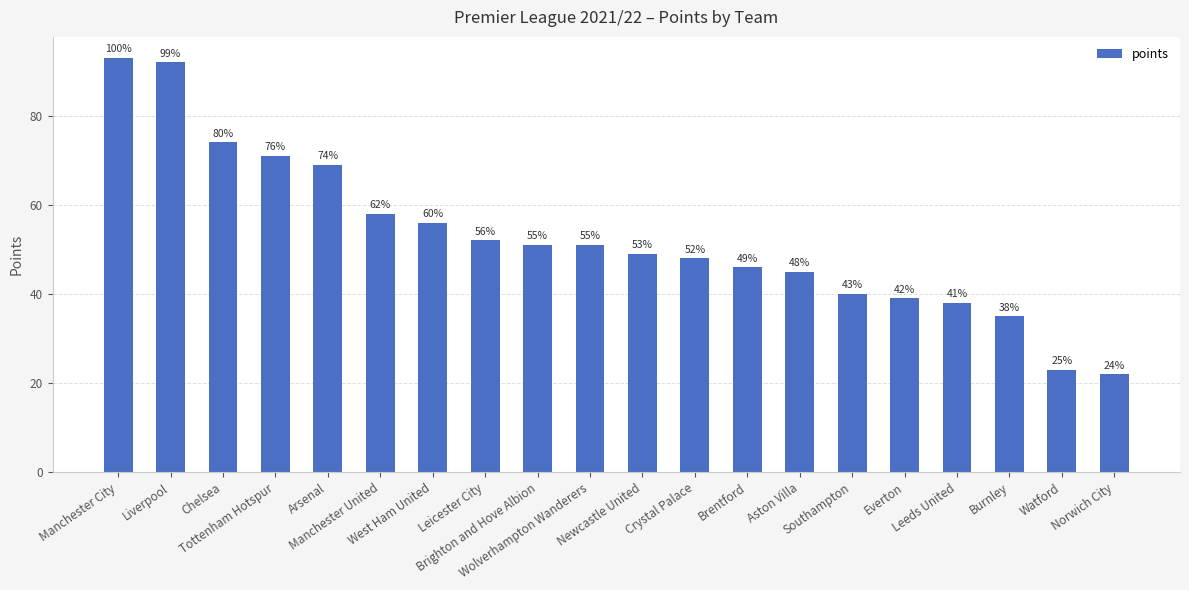

Does the chart contain stacked bars?

No